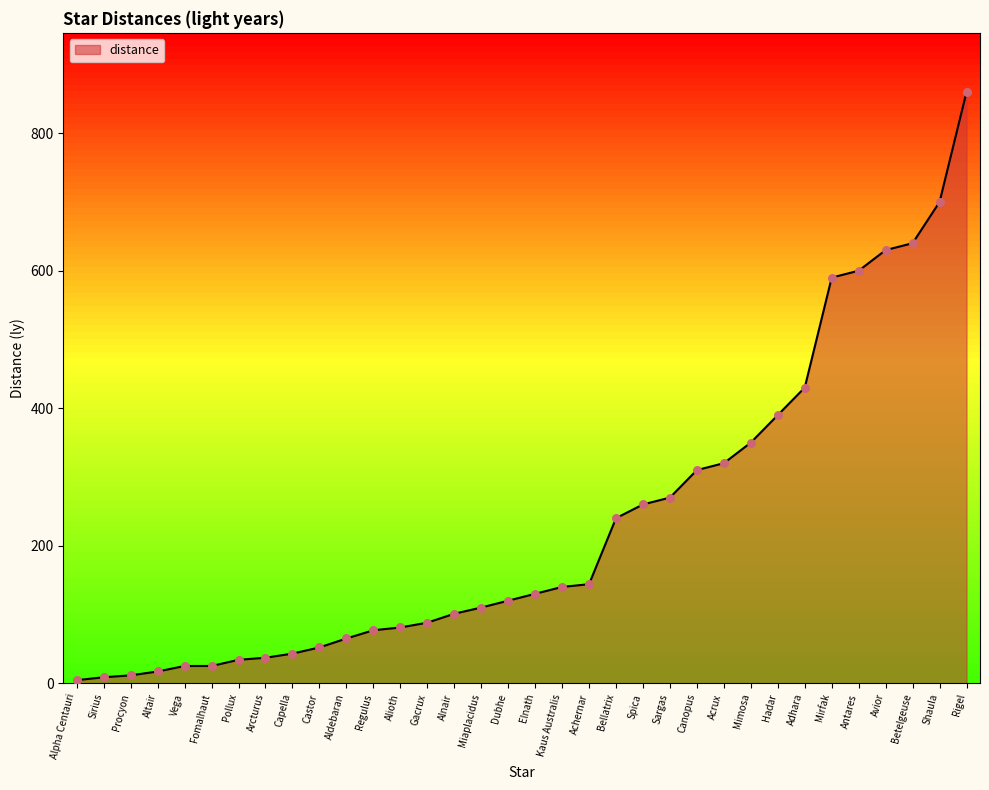

Which has a higher value, Elnath or Regulus?

Elnath